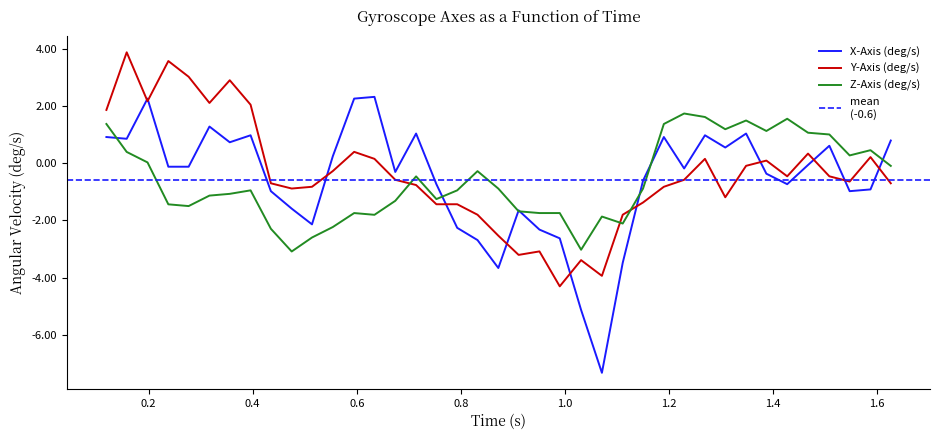

How many interior local peaks does the Z-Axis (deg/s) series have?

9